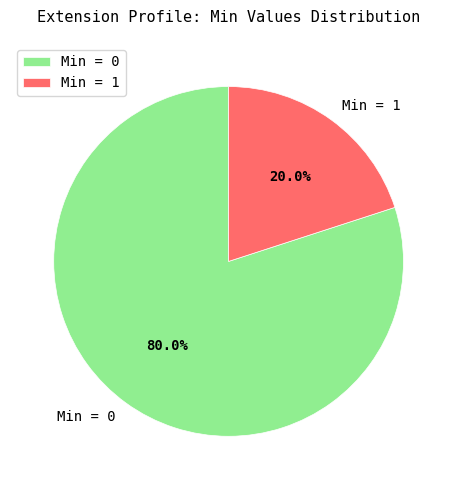

How many segments does this pie chart have?

2